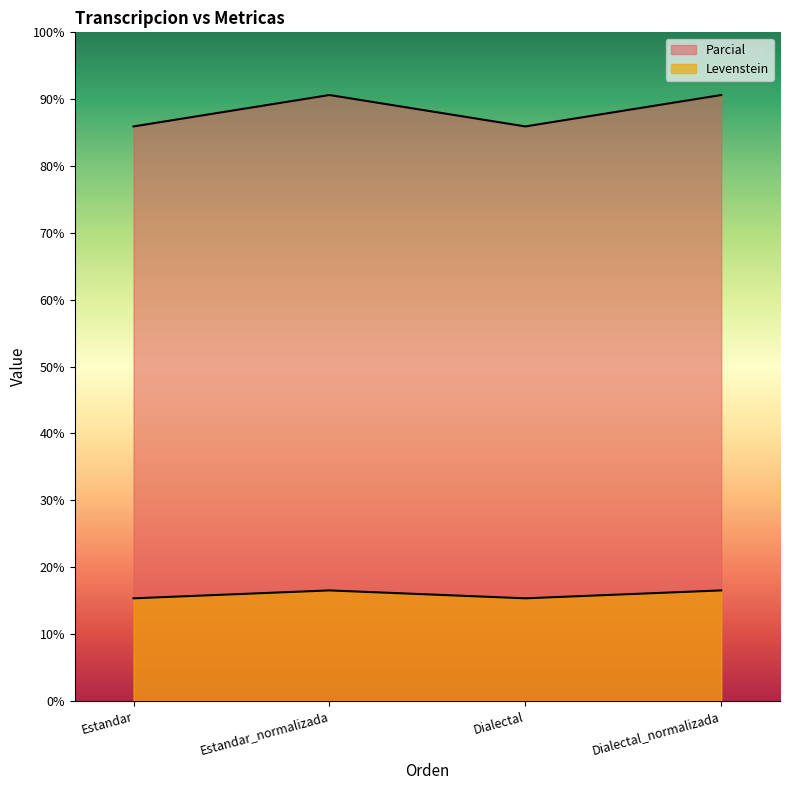

What is the label of the 1st point from the left?

Estandar